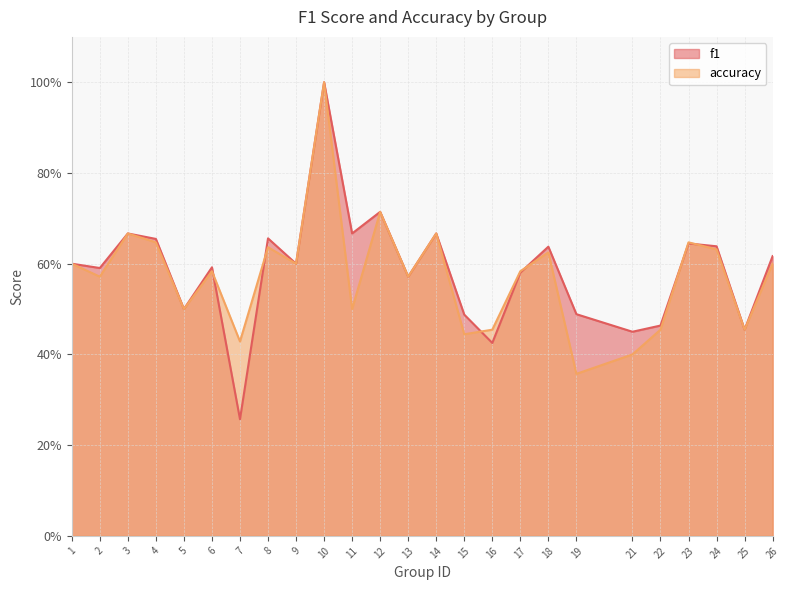

Where is the first local maximum for f1?

3